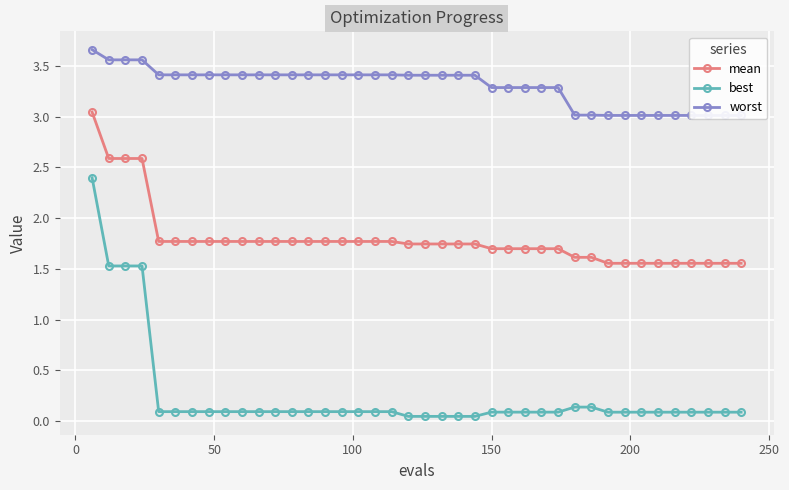

Count the mean values in the range 1 to 2.

36